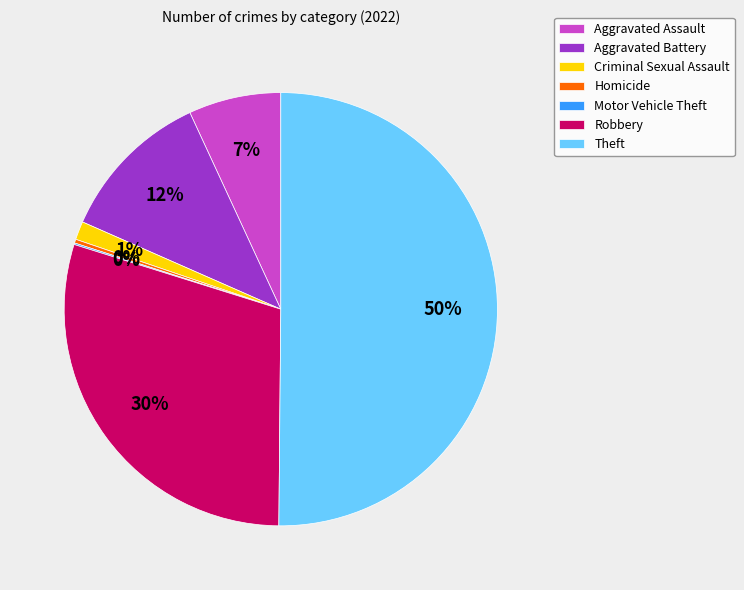

Which category accounts for the majority?

Theft